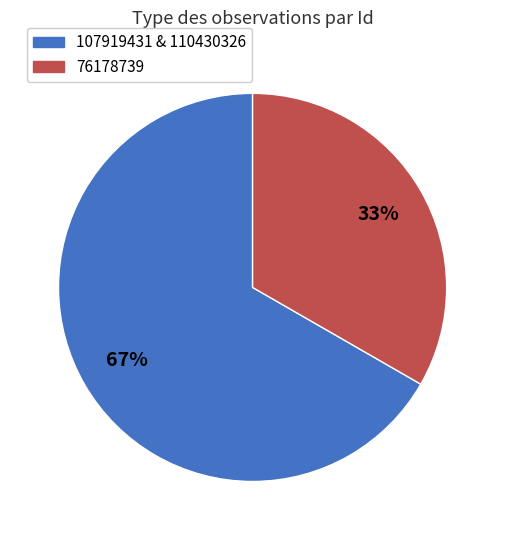

To the nearest percent, what is the average slice percentage?

50%